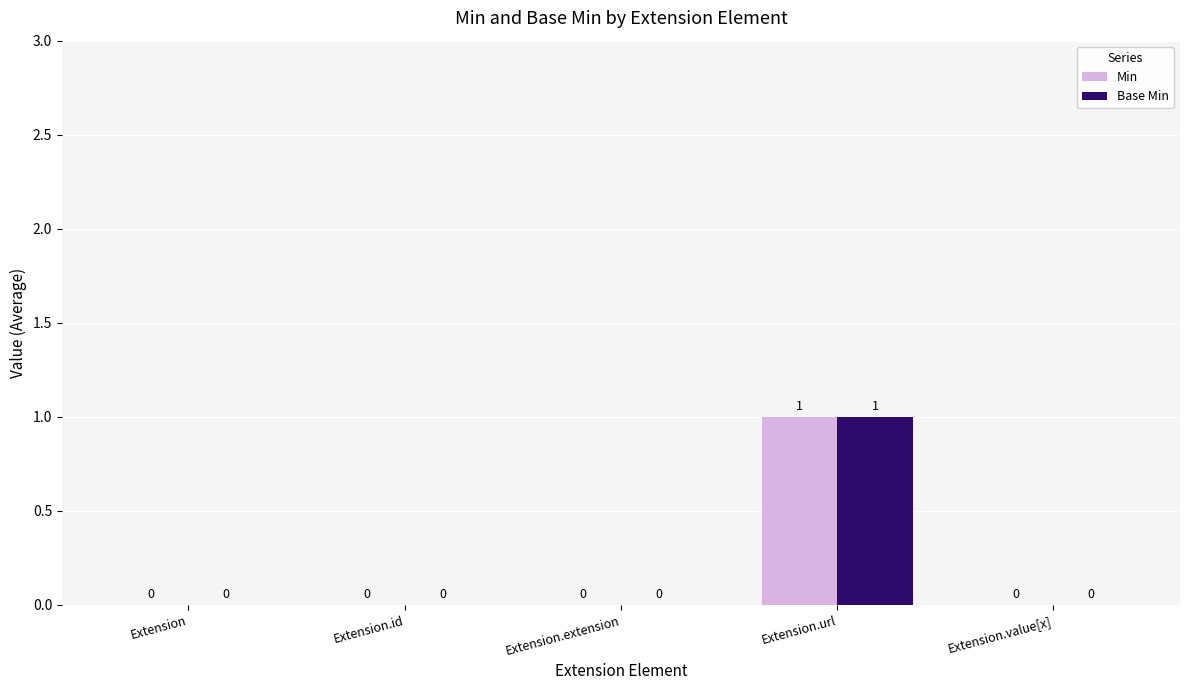

Which category has the highest value across all series?

Extension.url